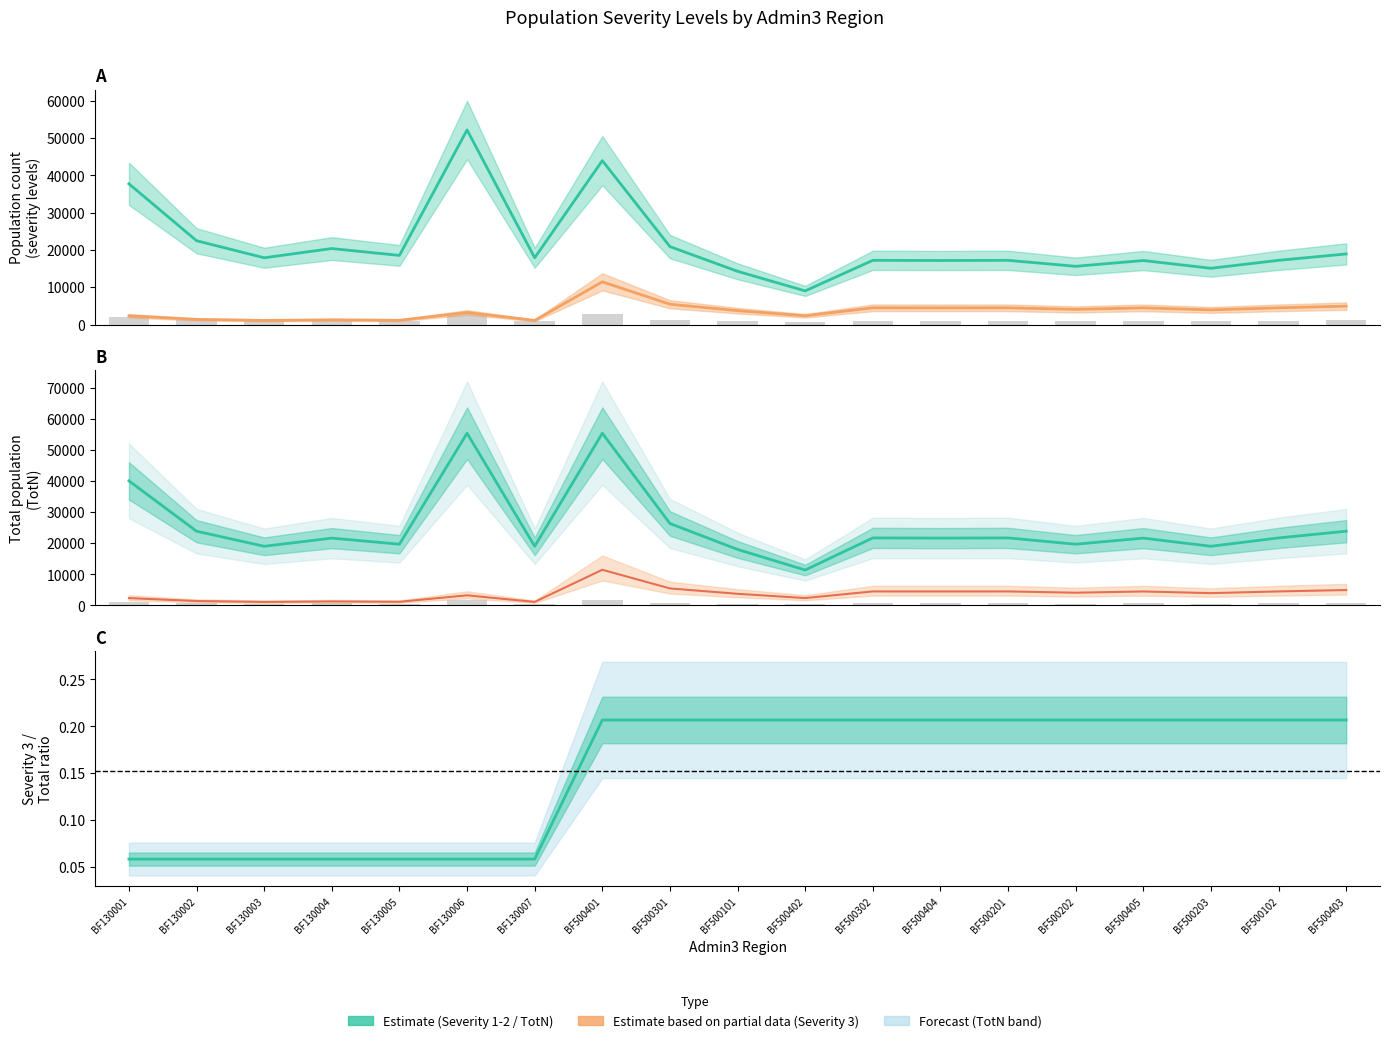

Are the bars horizontal?

No